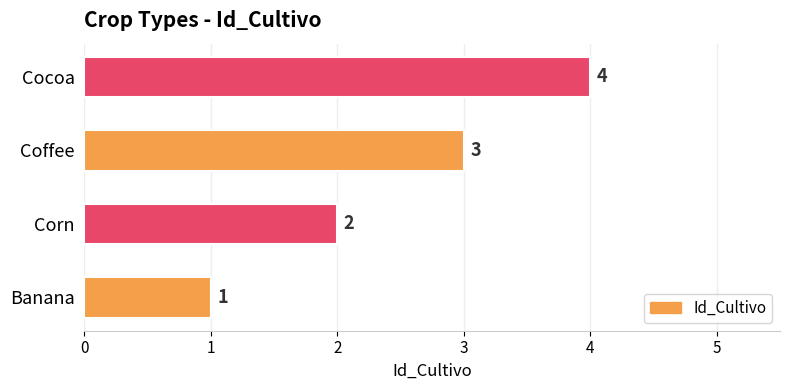

What is the sum of the values at Cocoa and Banana?

5